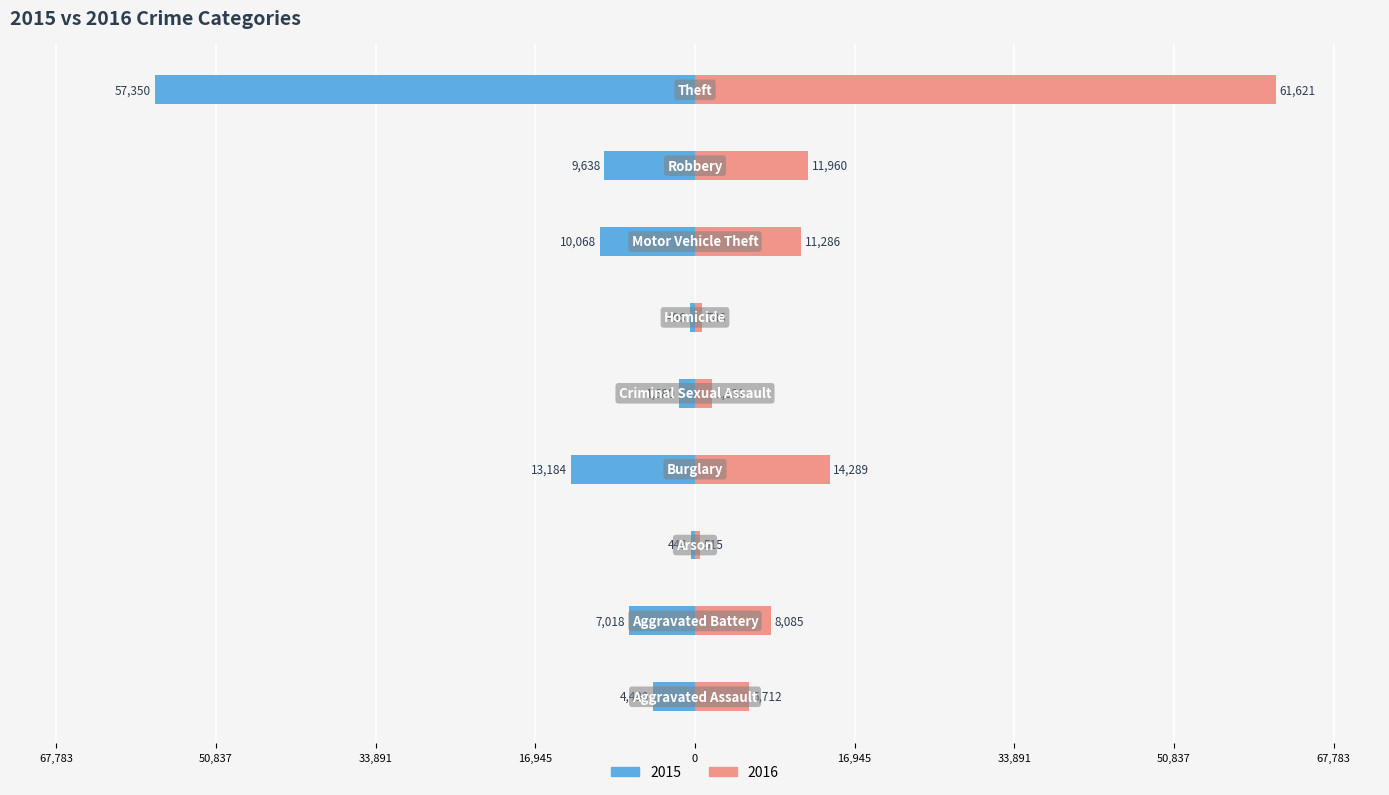

What is the difference between the 2015 values at Homicide and Arson?

48